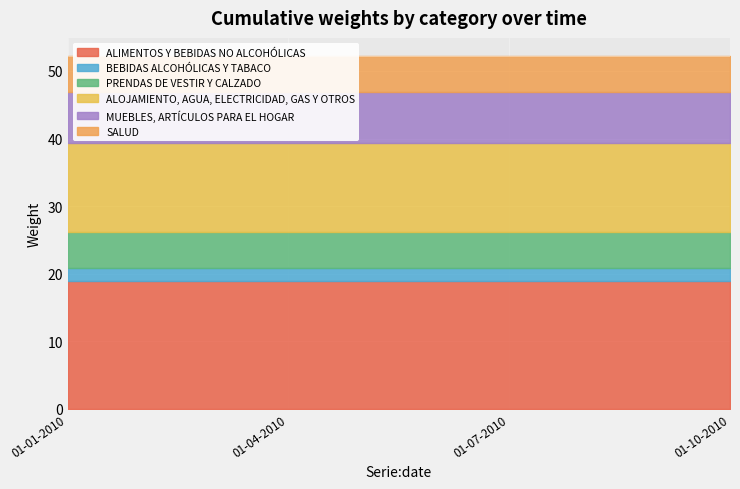

Count the number of categories in the chart.

4